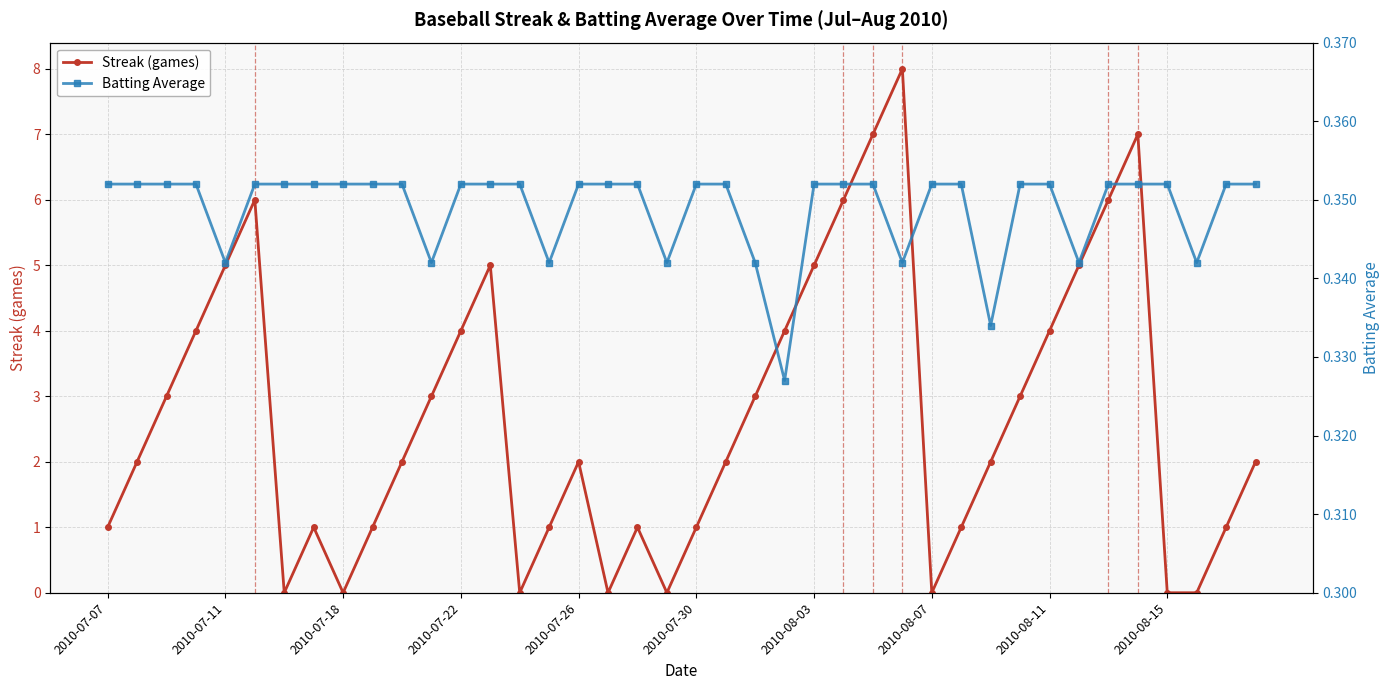

Reading right to left, what are all the values shown in this chart?

Streak (games): 2.0	1.0	0.0	0.0	7.0	6.0	5.0	4.0	3.0	2.0	1.0	0.0	8.0	7.0	6.0	5.0	4.0	3.0	2.0	1.0	0.0	1.0	0.0	2.0	1.0	0.0	5.0	4.0	3.0	2.0	1.0	0.0	1.0	0.0	6.0	5.0	4.0	3.0	2.0	1.0
Batting Average: 0.4	0.4	0.3	0.4	0.4	0.4	0.3	0.4	0.4	0.3	0.4	0.4	0.3	0.4	0.4	0.4	0.3	0.3	0.4	0.4	0.3	0.4	0.4	0.4	0.3	0.4	0.4	0.4	0.3	0.4	0.4	0.4	0.4	0.4	0.4	0.3	0.4	0.4	0.4	0.4